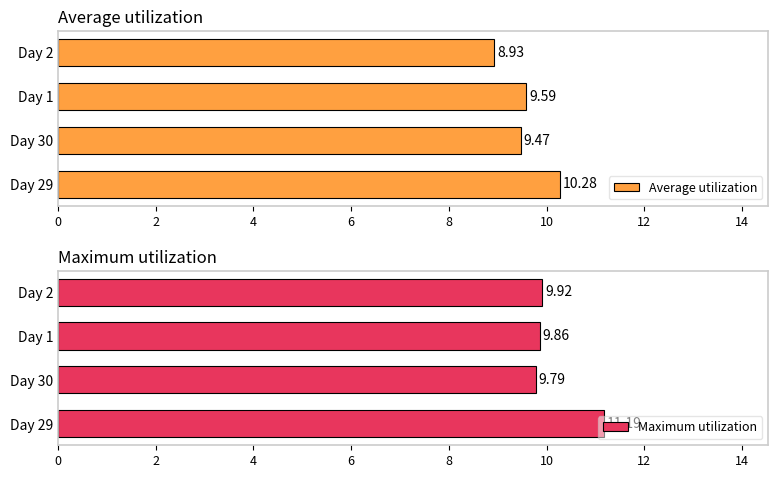

What is the difference between the Average utilization values at Day 1 and Day 29?

0.7